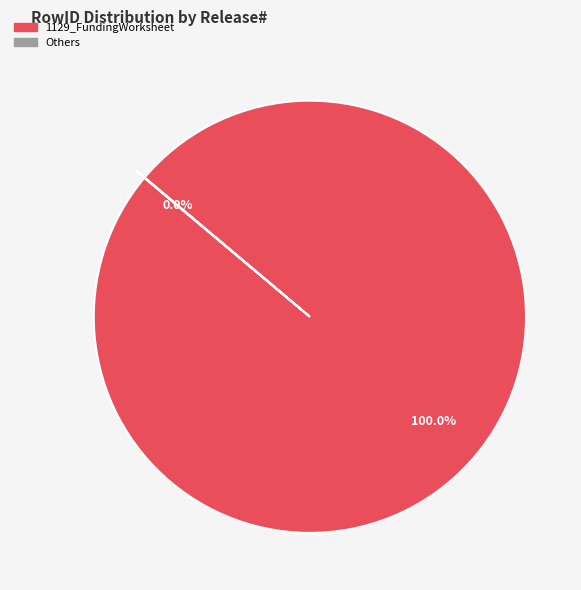

To the nearest percent, what is the average slice percentage?

50%